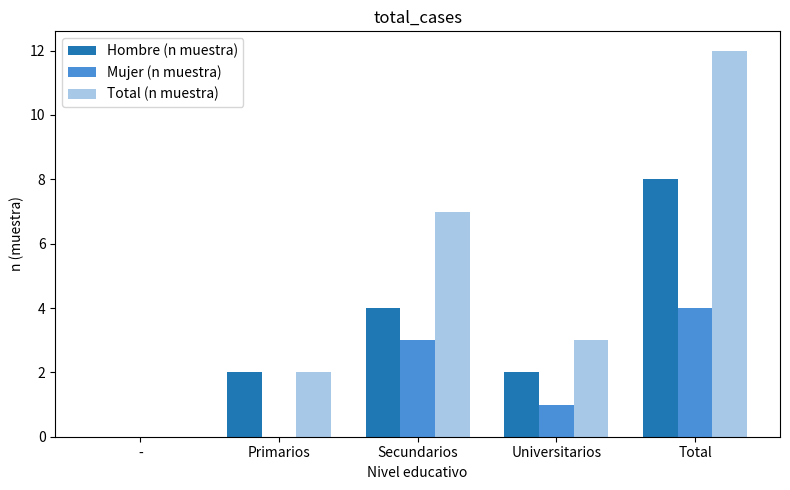

Reading left to right, list all the values displayed in this chart.

Hombre (n muestra): 0	2	4	2	8
Mujer (n muestra): 0	0	3	1	4
Total (n muestra): 0	2	7	3	12